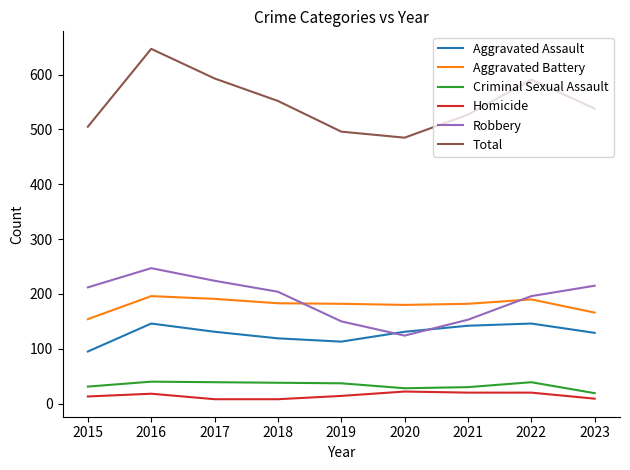

What is the difference between the highest and lowest values at 2017?

585